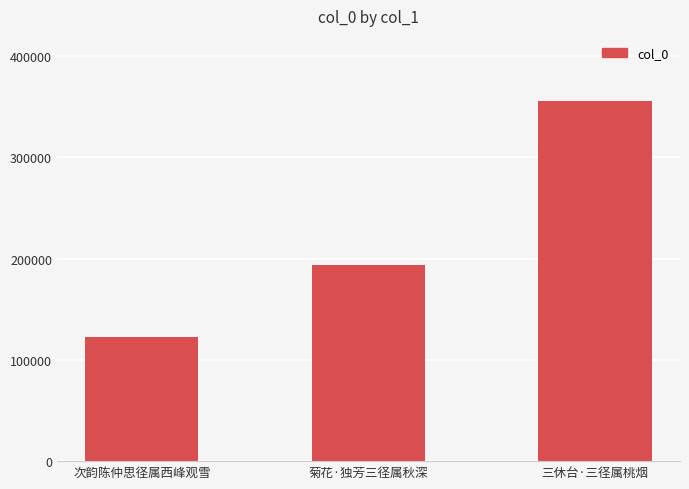

What value does the data have at 次韵陈仲思径属西峰观雪, to the nearest 10?

122820